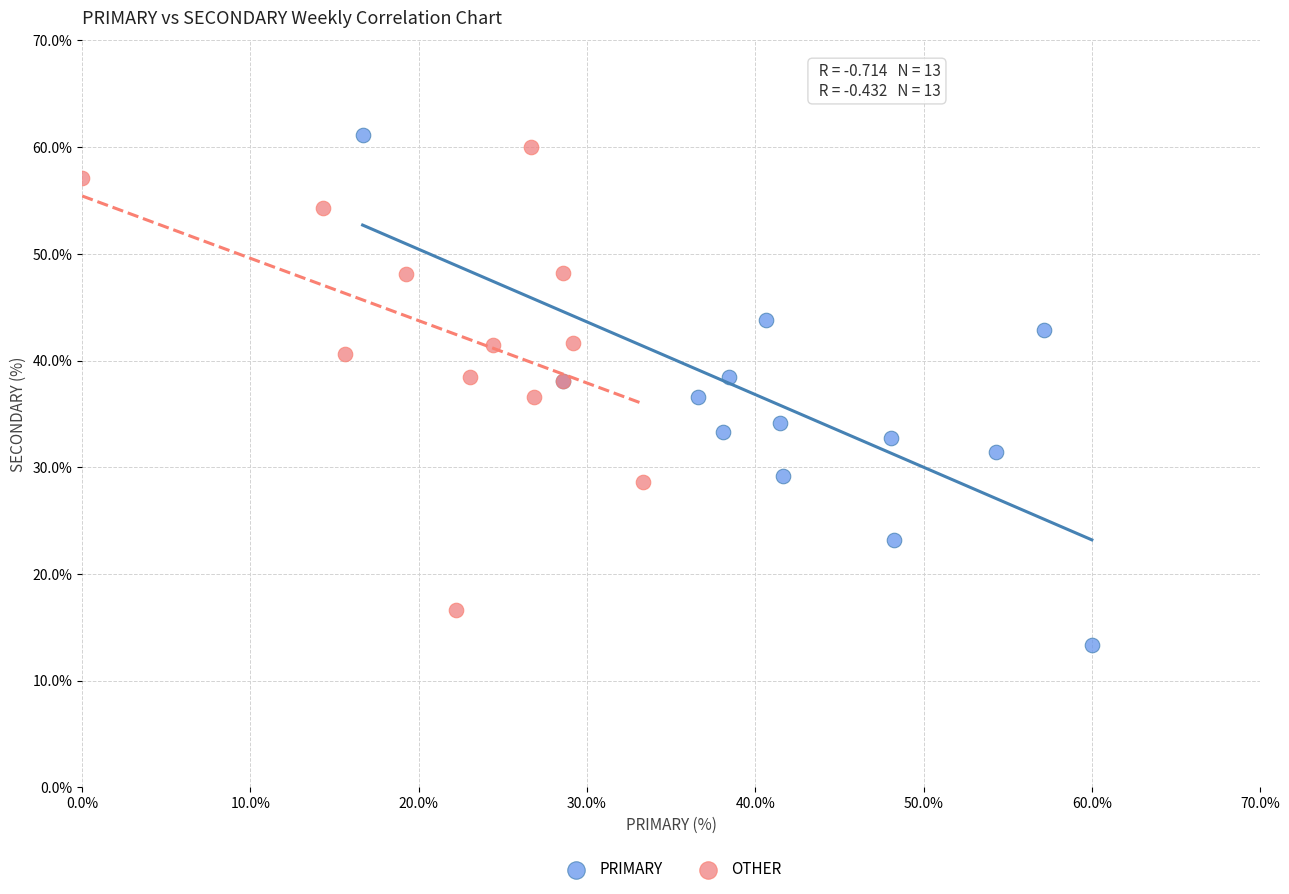

Which series reaches the minimum Y coordinate?

PRIMARY